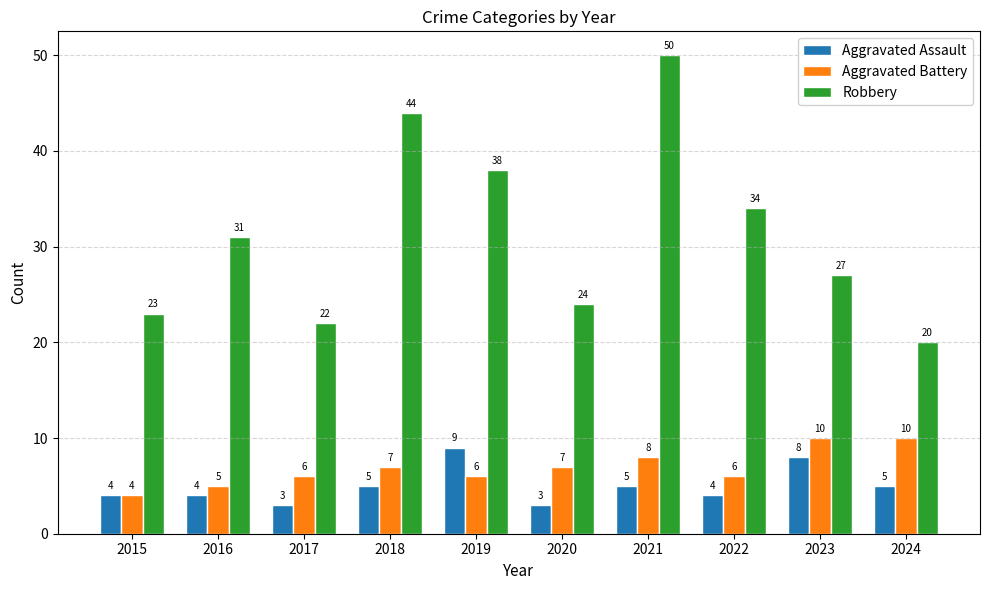

What is the sum of all Aggravated Assault values?

50